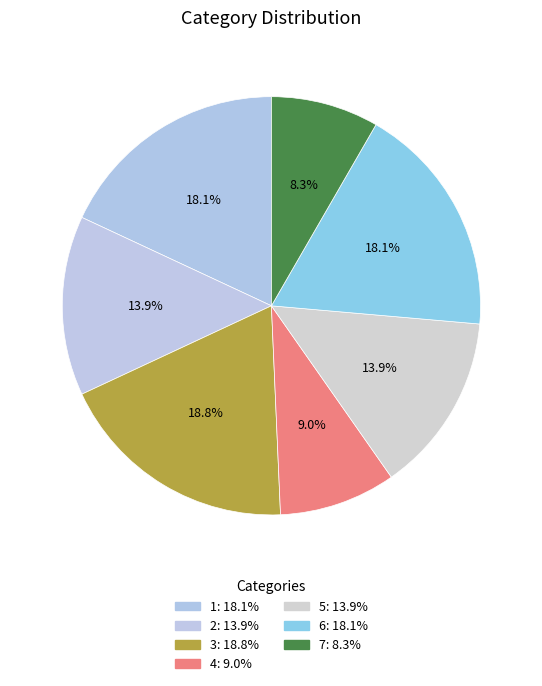

To the nearest percent, what is the difference between the largest and smallest slice percentages?

10%